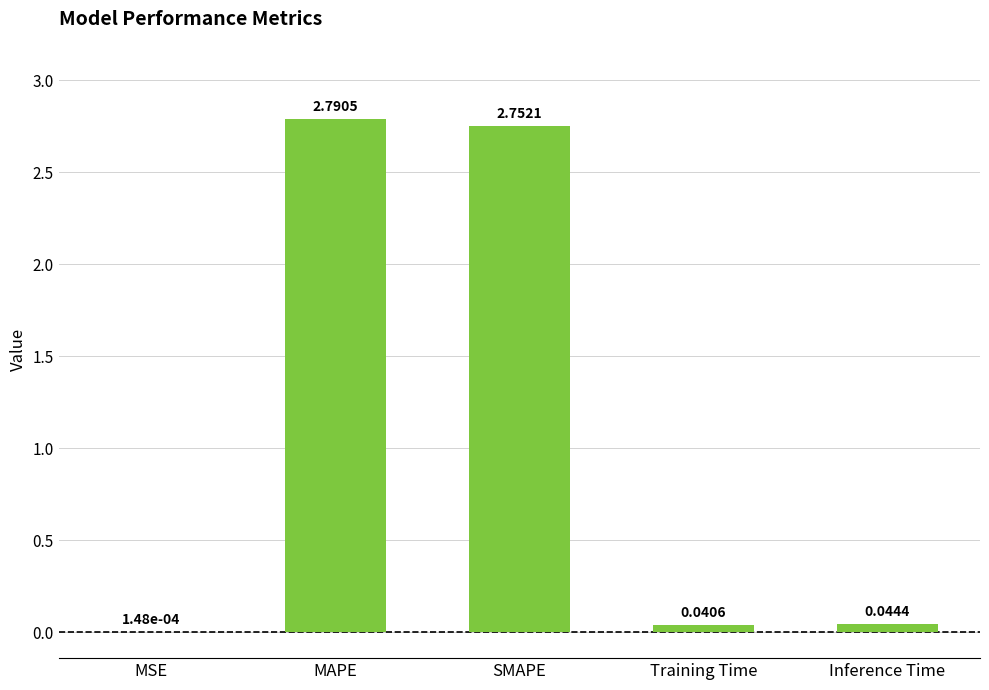

Which category has the highest value across all series?

MAPE